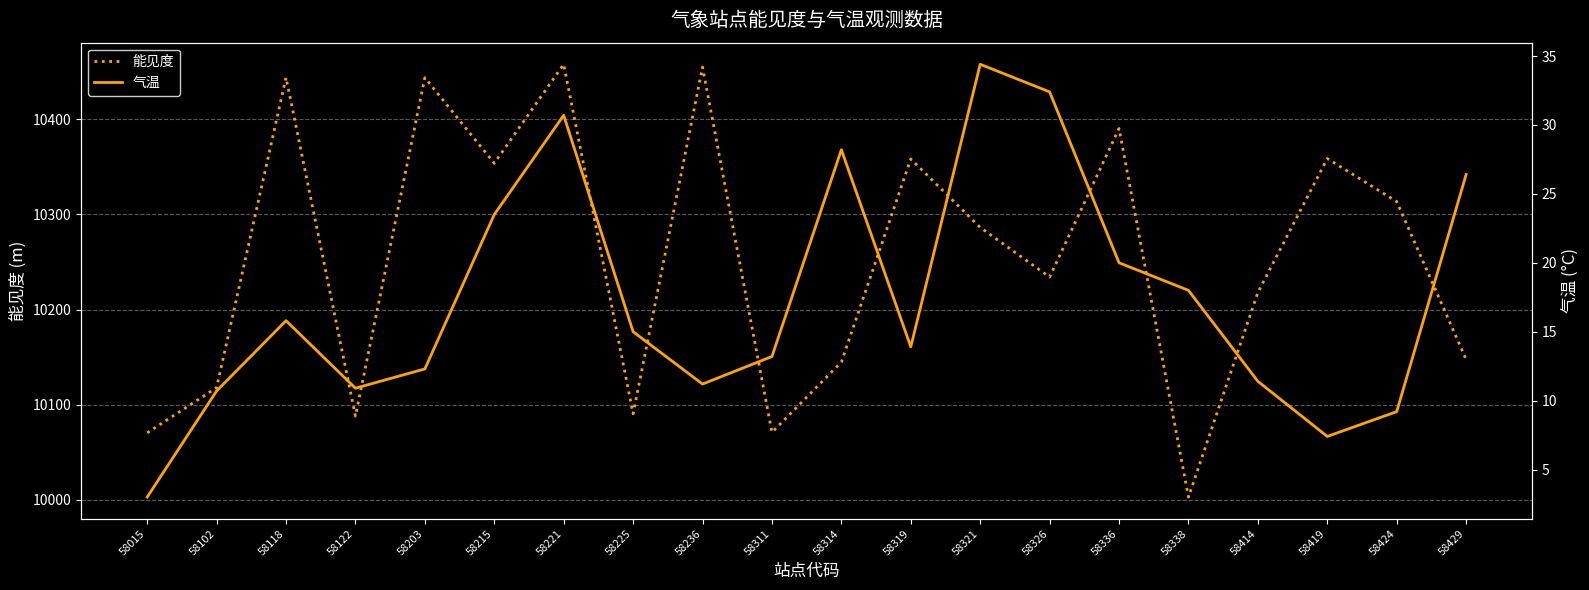

Which series changed the most between 58215 and 58336?

能见度